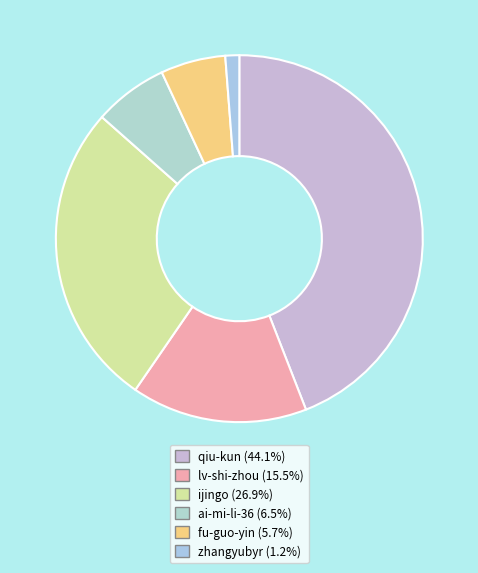

To the nearest percent, what is the difference between the zhangyubyr and ai-mi-li-36 slice percentages?

5%